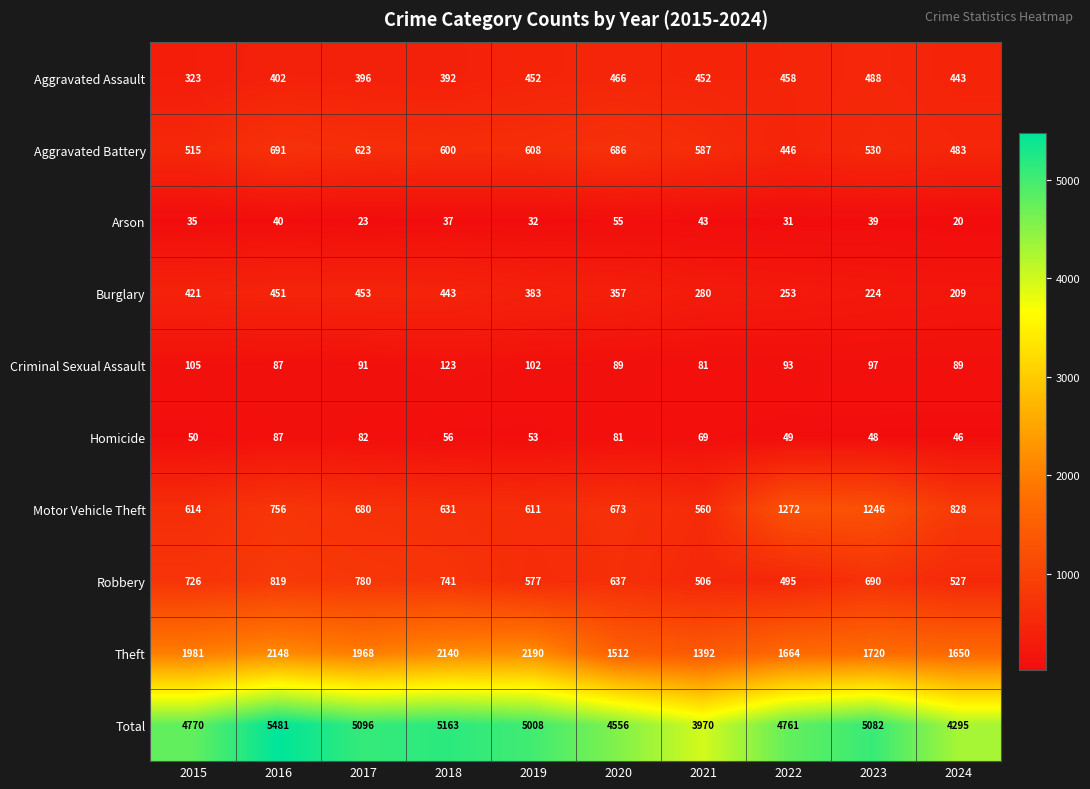

What is the difference between the highest and lowest values at 2017?

5073